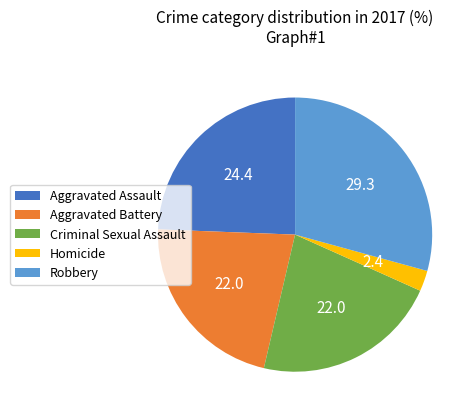

Does Aggravated Battery account for over 50% of the chart?

No